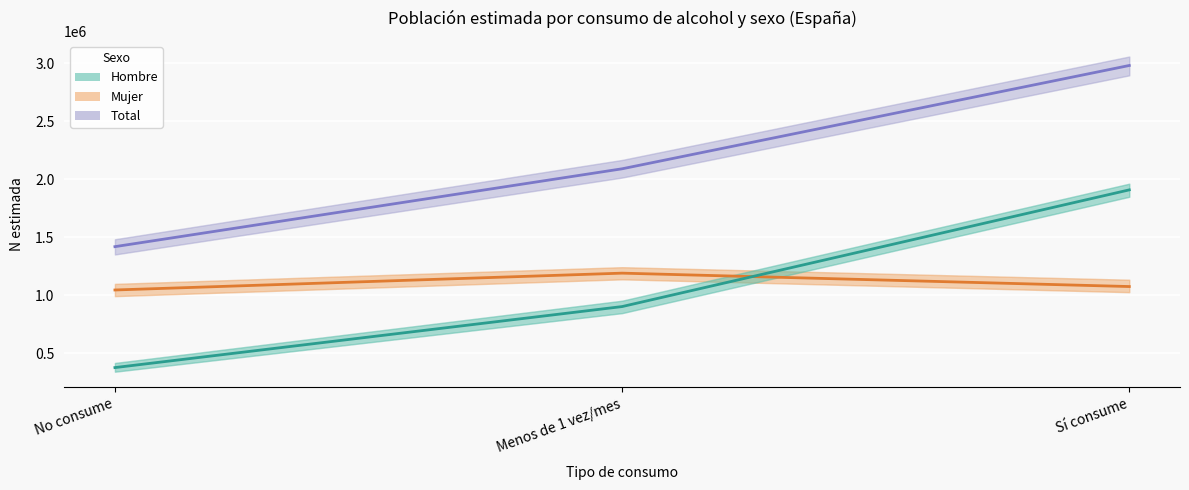

Which series has the largest range (max minus min)?

Total (estimado)